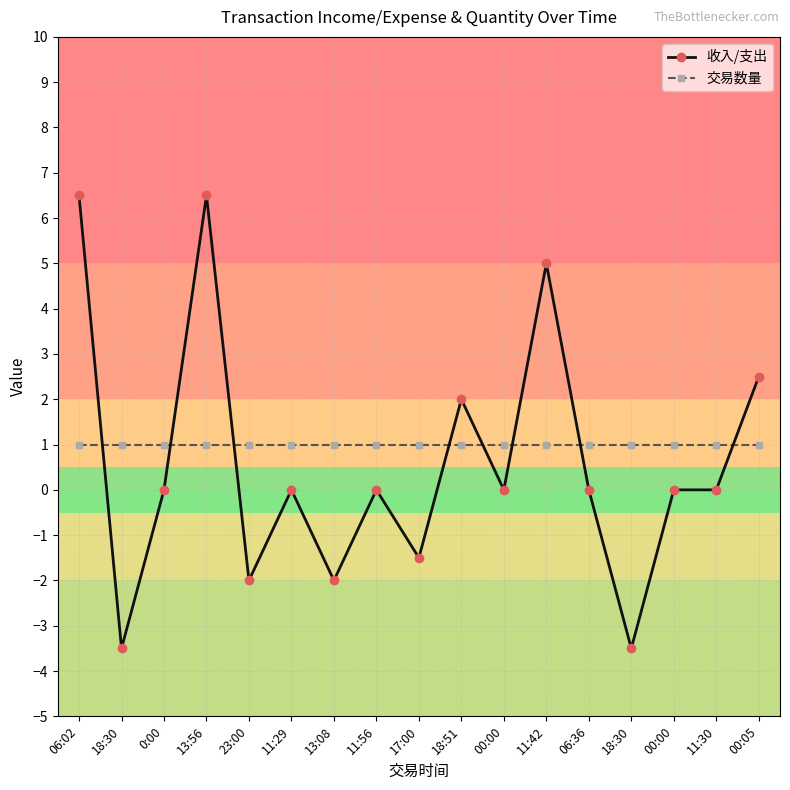

How many lines are shown in the chart?

2